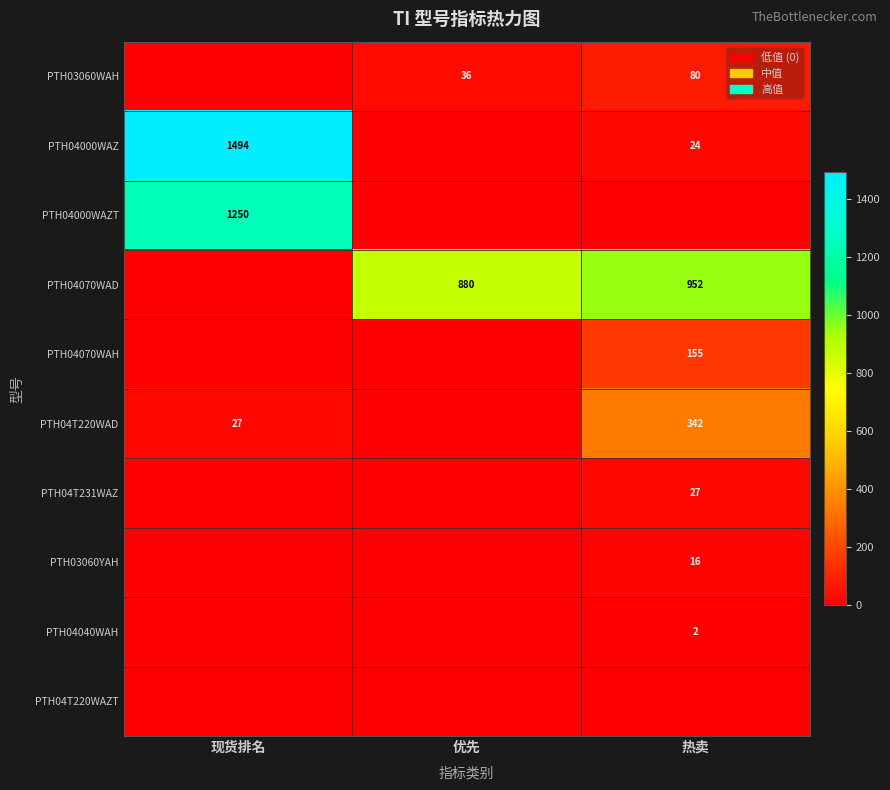

What is the sum of the PTH03060WAH values at 热卖 and 优先?

116